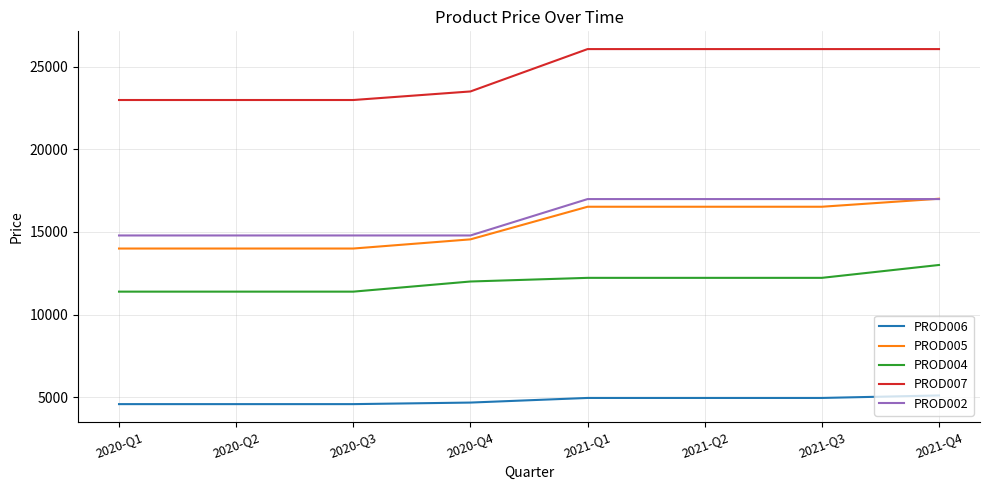

True or false: PROD005 and PROD007 intersect in this chart.

False